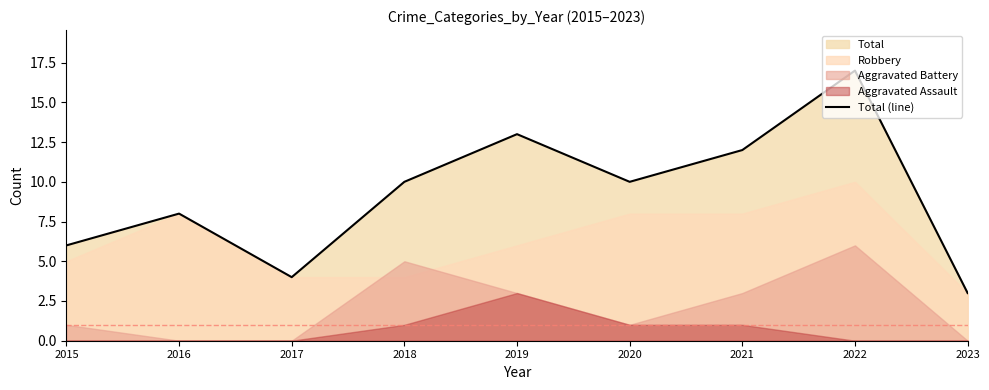

The chart shows a value of 3 at 2023. True or false?

True